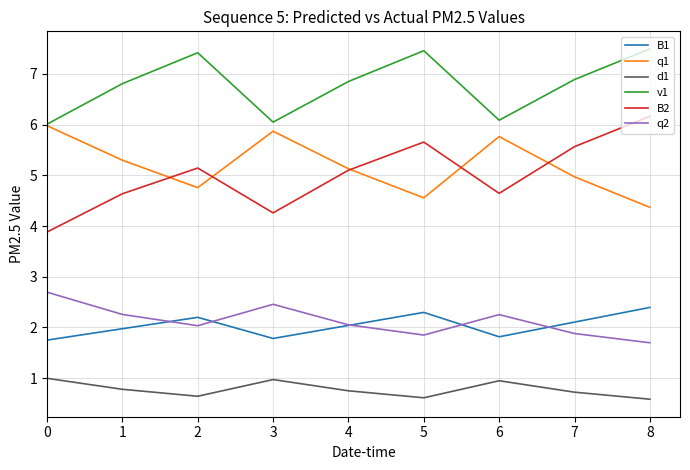

True or false: v1 and q2 cross at least once.

False